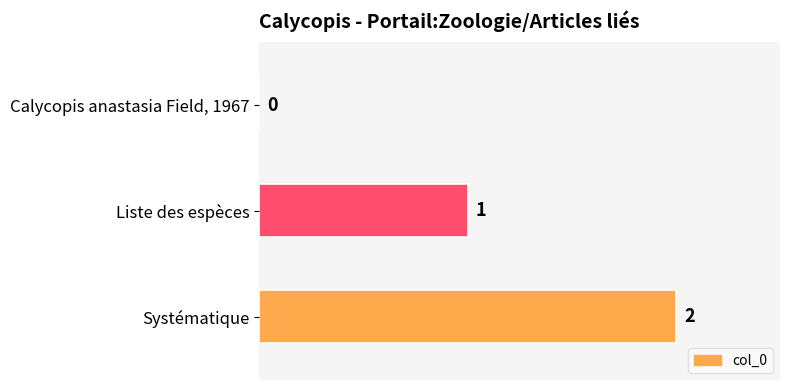

At which category does the chart reach its peak across all series?

Systématique